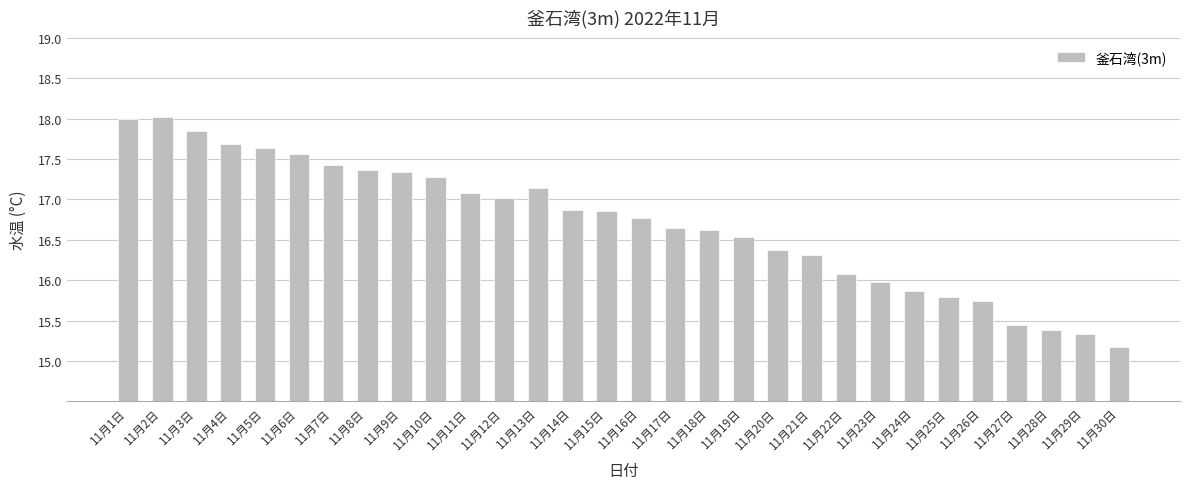

What is the maximum value shown in the chart?

18.0